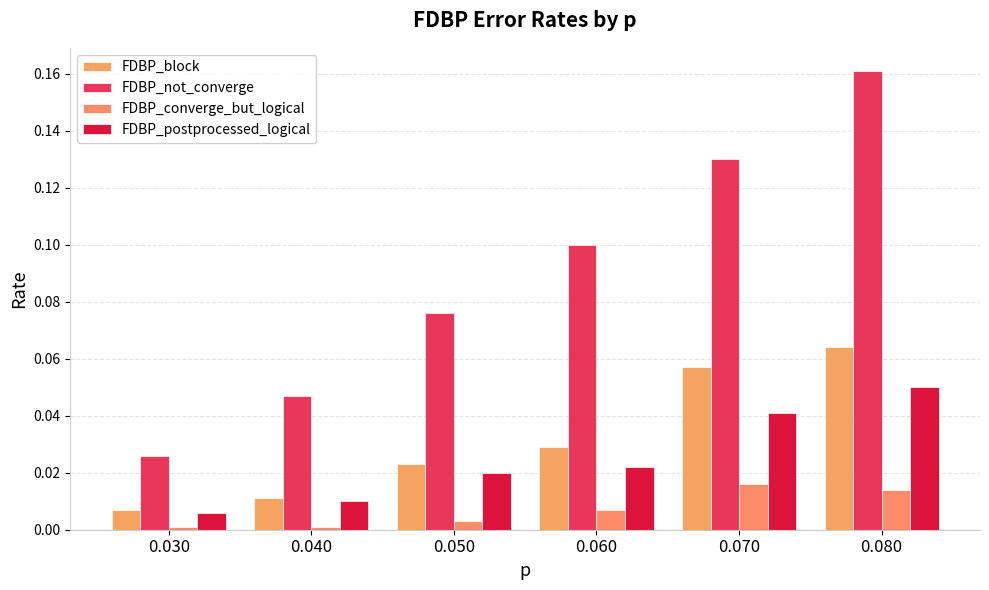

Which category has the highest value across all series?

0.080